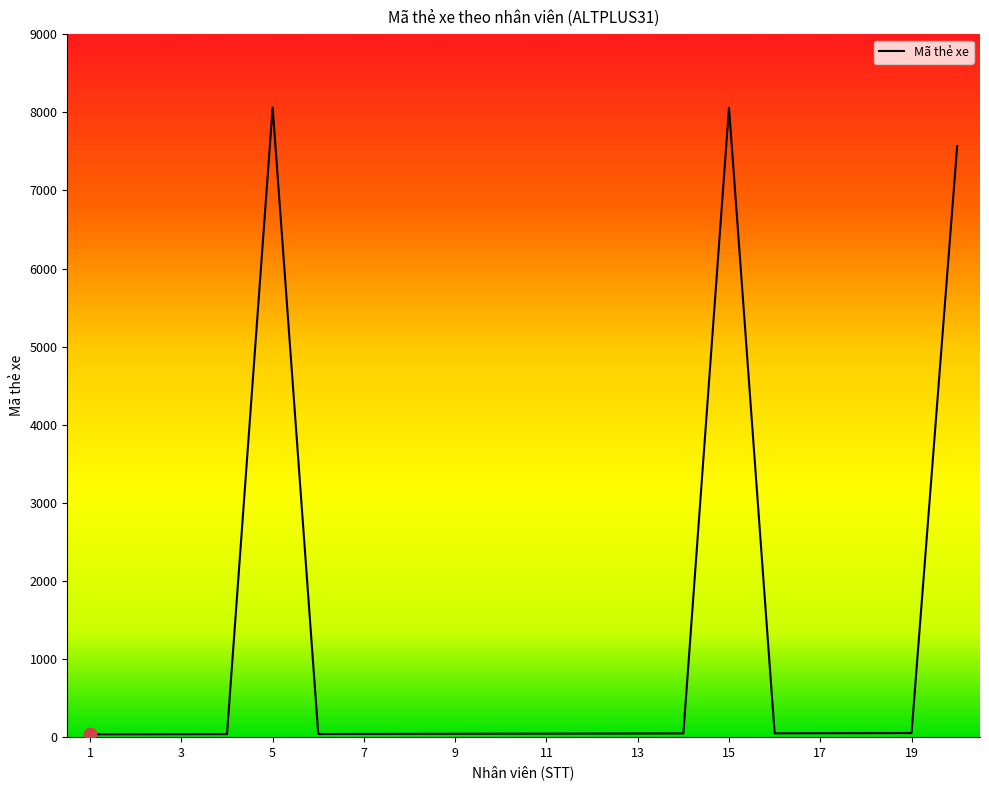

What is the change in value from Chu Chí Hiếu to Đào Minh Nha?

+8018